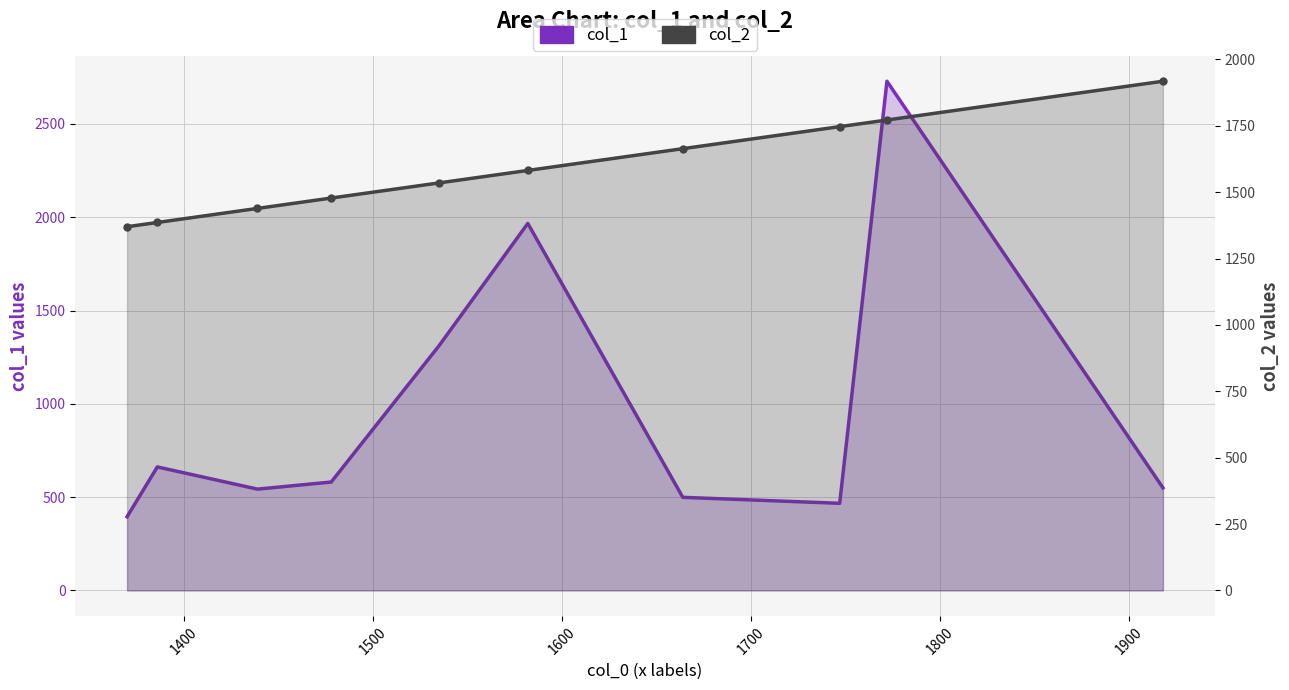

Rank the series by their maximum value, from lowest to highest.

col_2, col_1